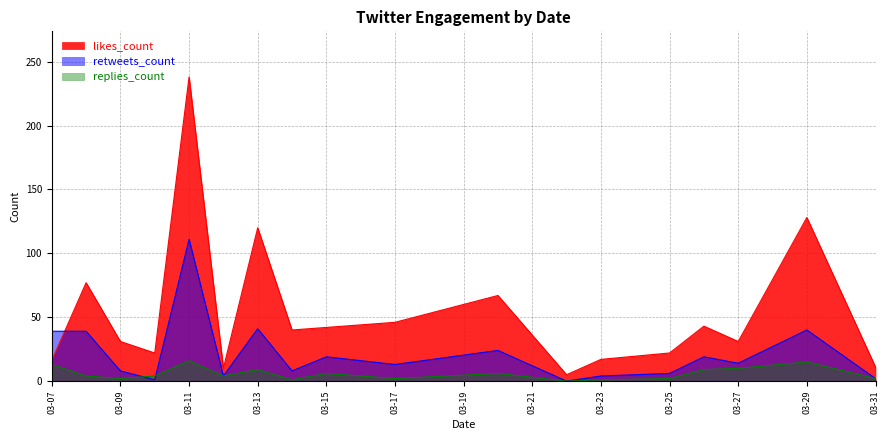

Where is likes_count nearest to the value 121?

03-13